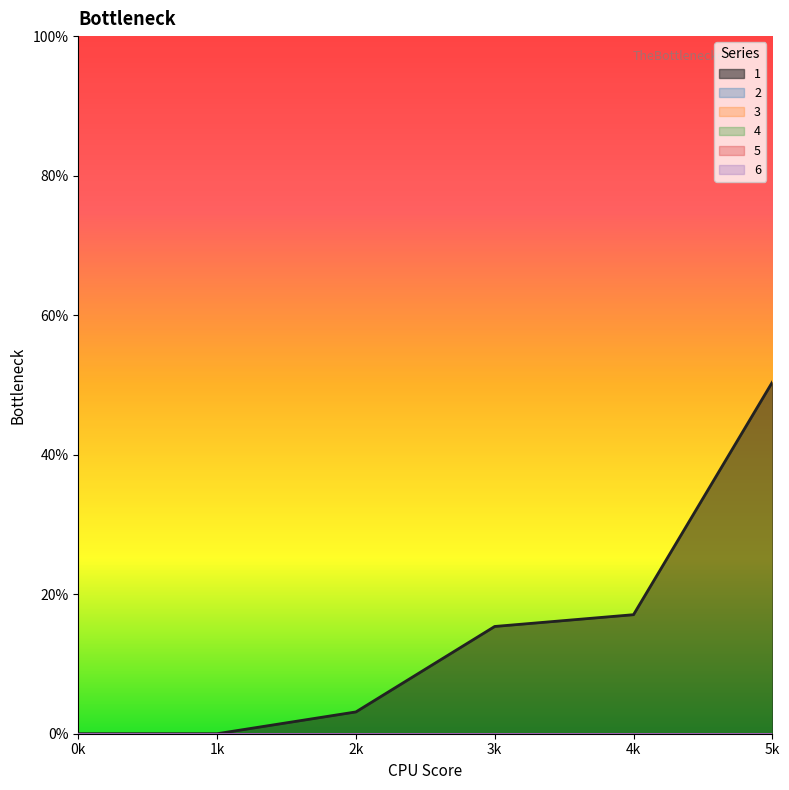

Reading left to right, list all the values displayed in this chart.

1: 0.0	0.0	3.1	15.4	17.1	50.4
2: 0.0	0.0	0.0	0.0	0.0	0.0
3: 0.0	0.0	0.0	0.0	0.0	0.0
4: 0.0	0.0	0.0	0.0	0.0	0.0
5: 0.0	0.0	0.0	0.0	0.0	0.0
6: 0.0	0.0	0.0	0.0	0.0	0.0